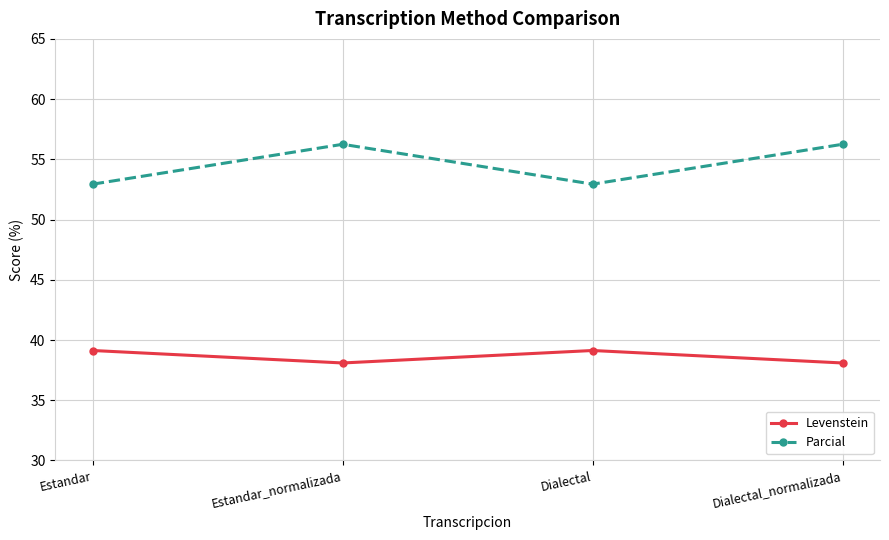

Read the Parcial value at Estandar.

52.9